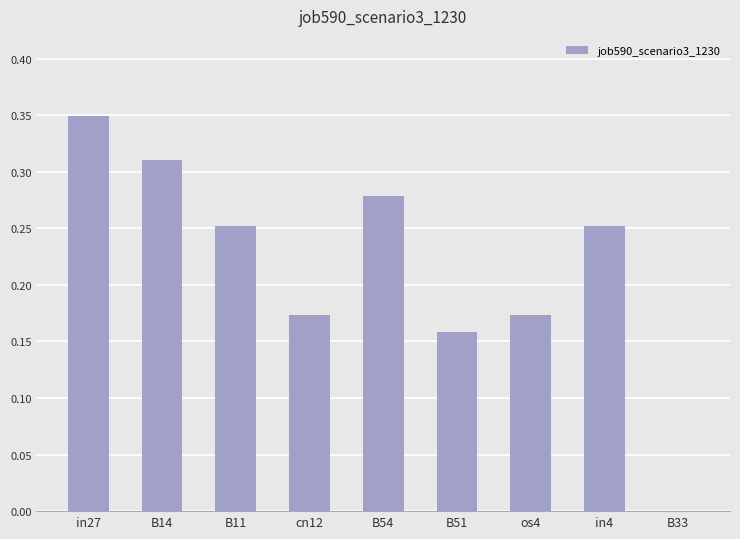

Is it true that the value at B33 is 0.0?

True